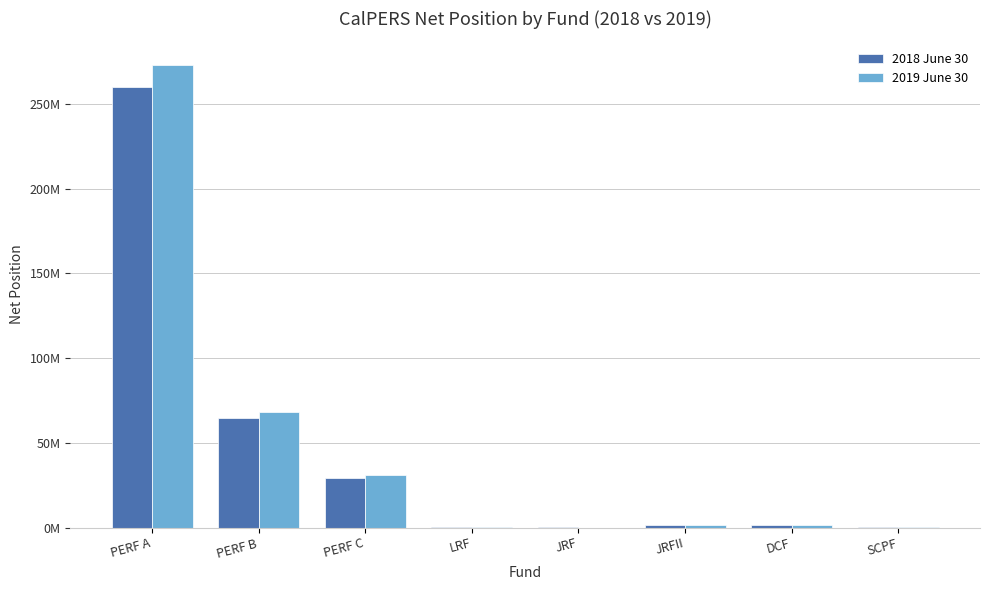

What position from the left is LRF?

4